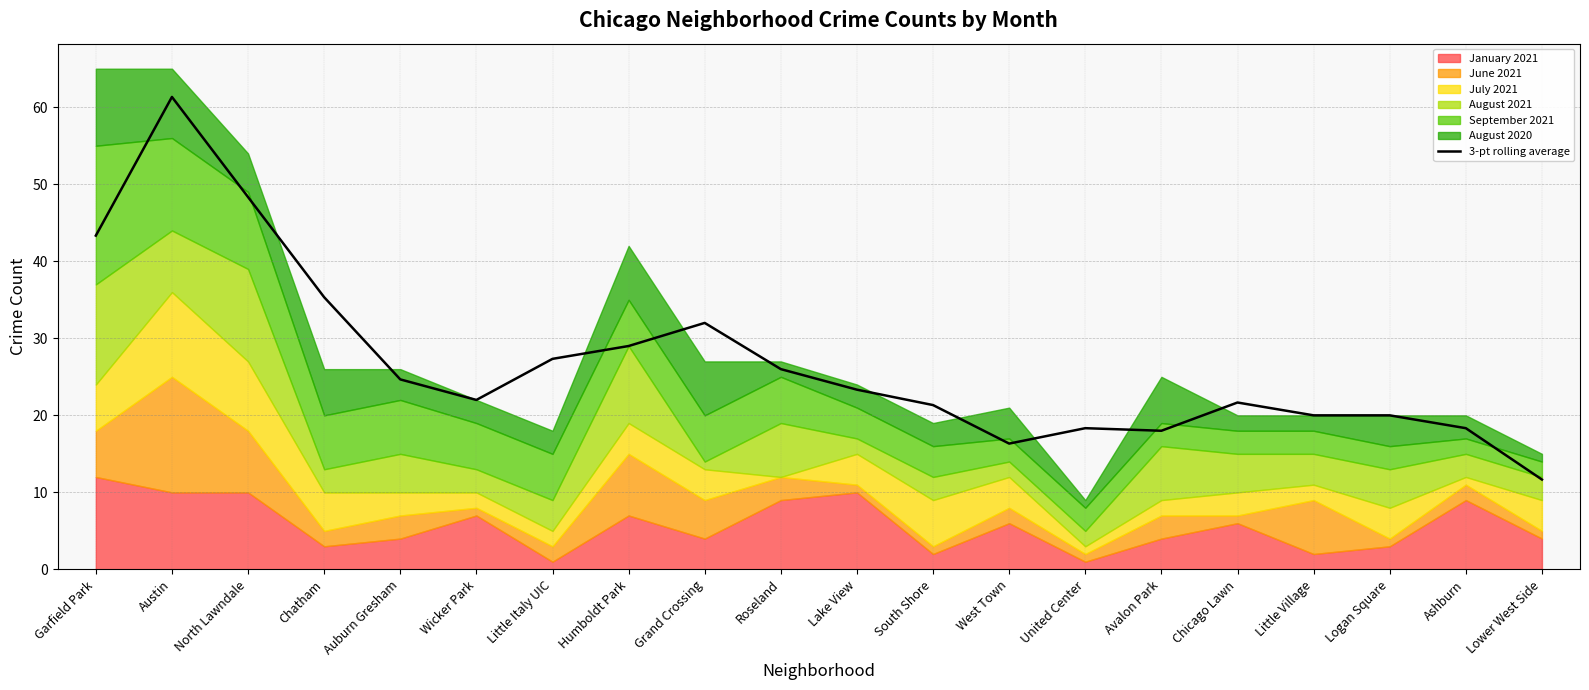

How many data points are less than 23?

10